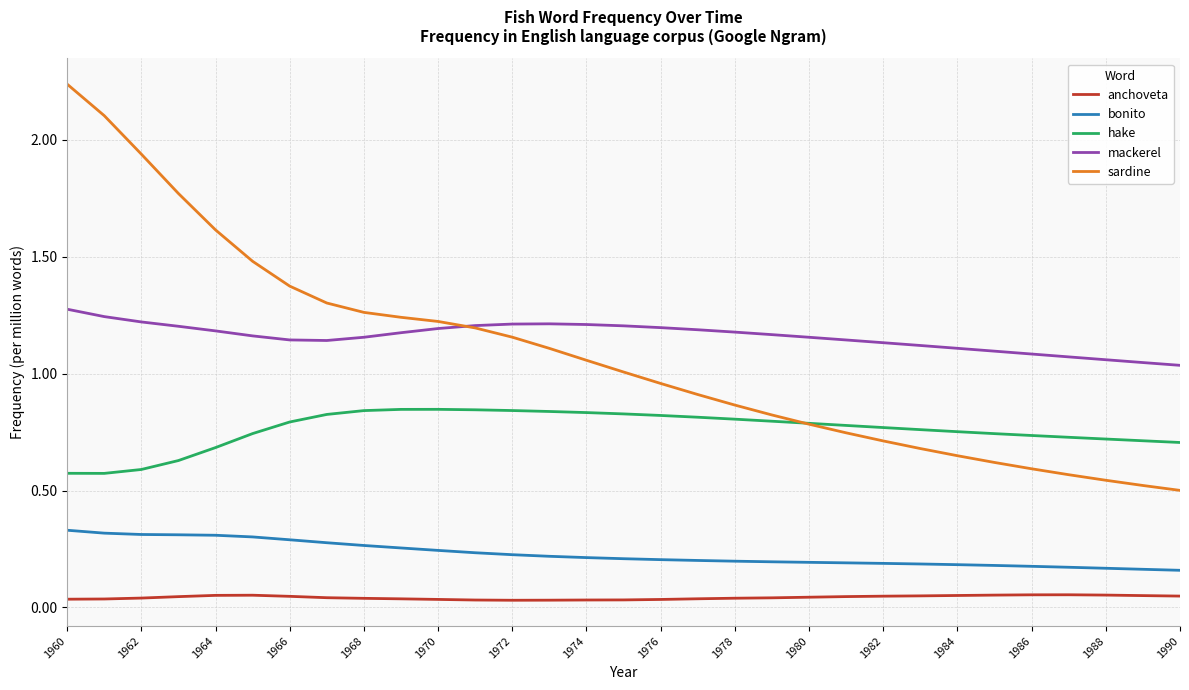

Which series has the widest spread of values?

sardine